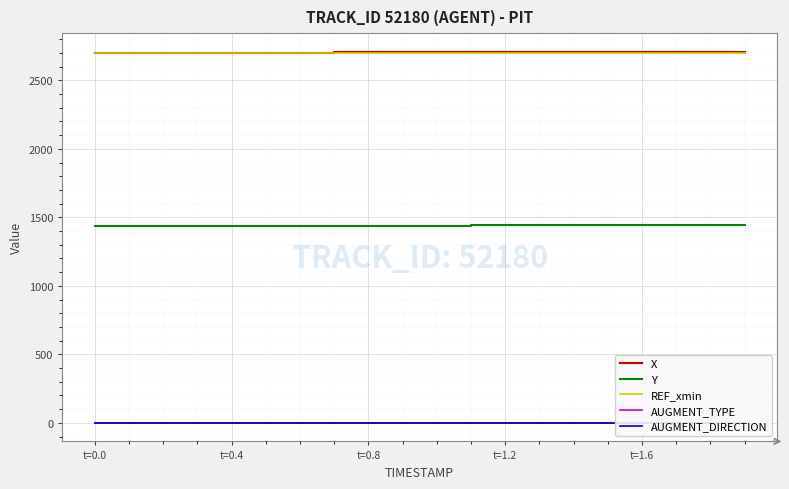

True or false: X and AUGMENT_TYPE intersect in this chart.

False